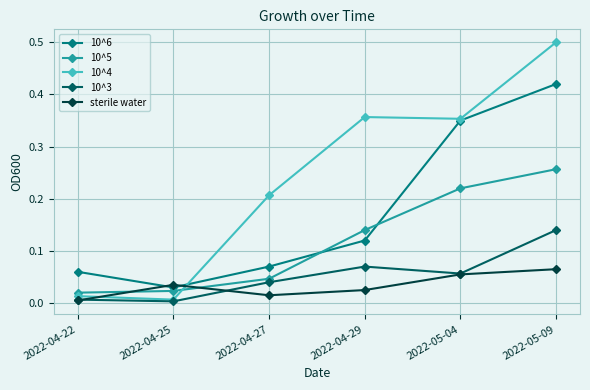

How many times do 10^5 and 10^4 cross each other?

1